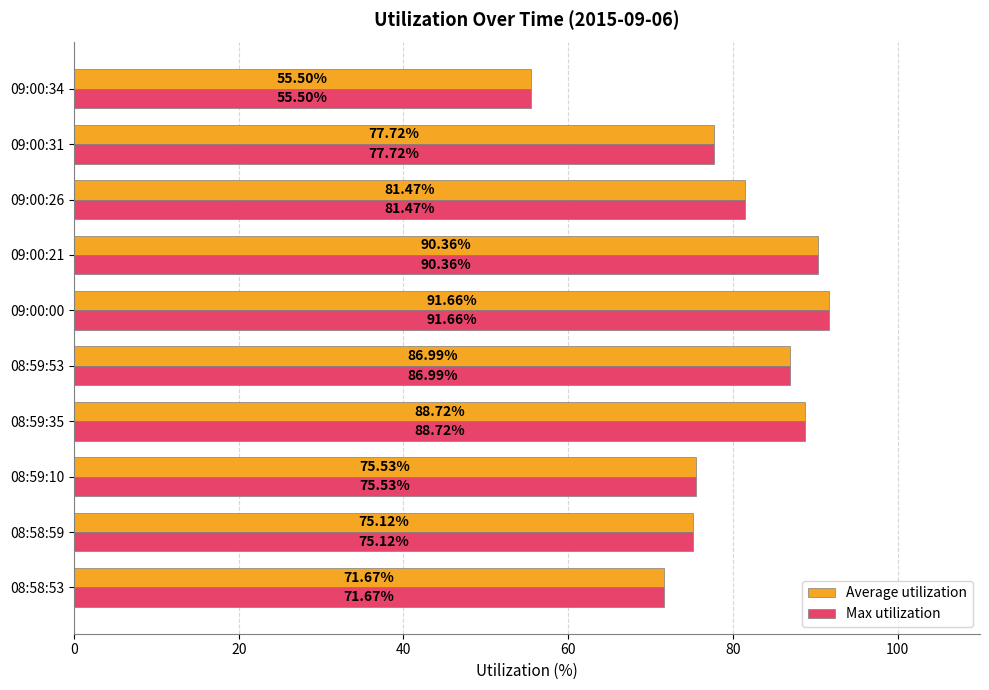

At how many categories does at least one series exceed 68?

9